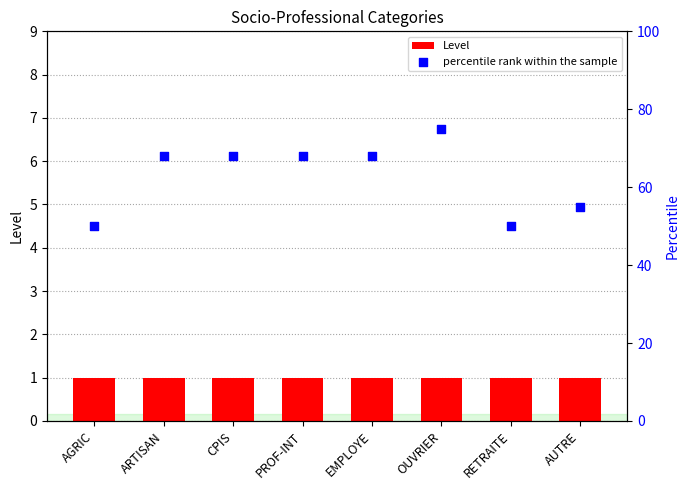

Which series contains the highest Y value?

percentile rank within the sample